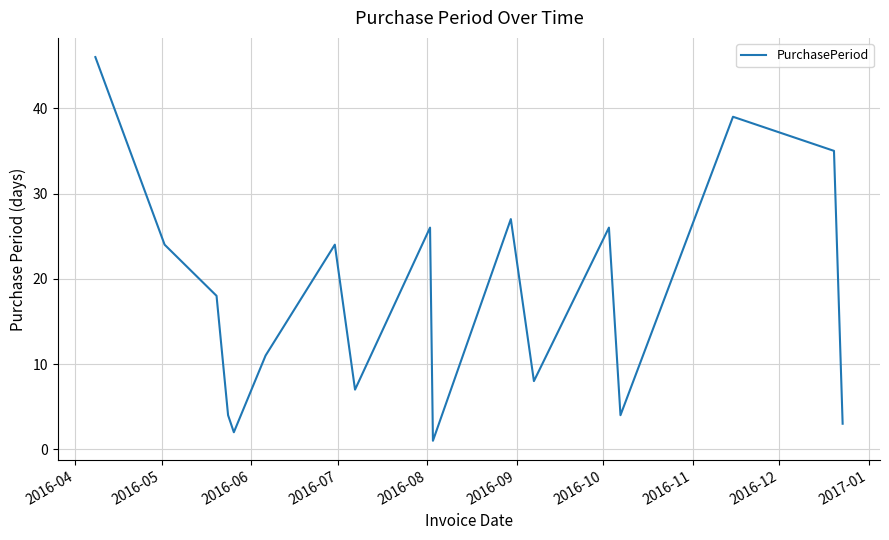

What is the average value?

18